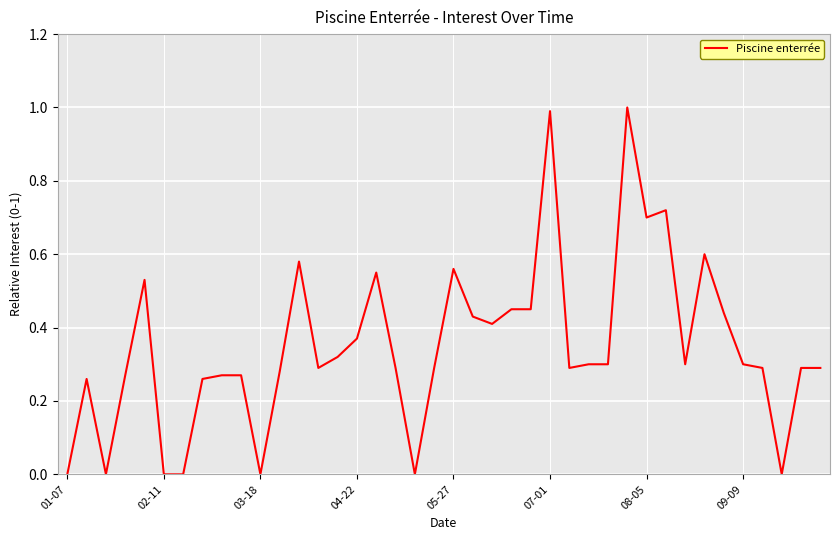

How many lines are shown in the chart?

1